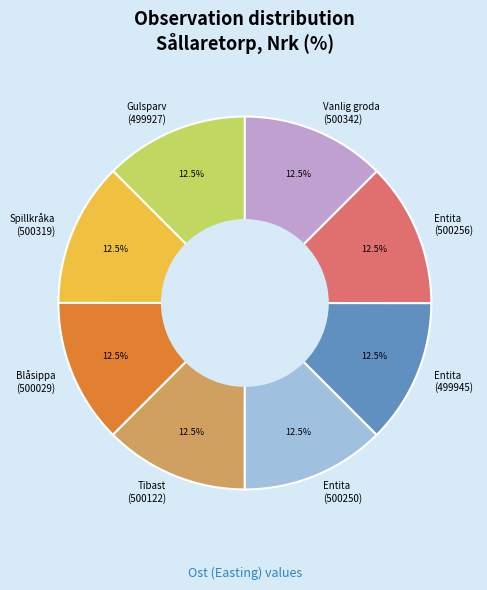

Does any single category account for the majority?

No